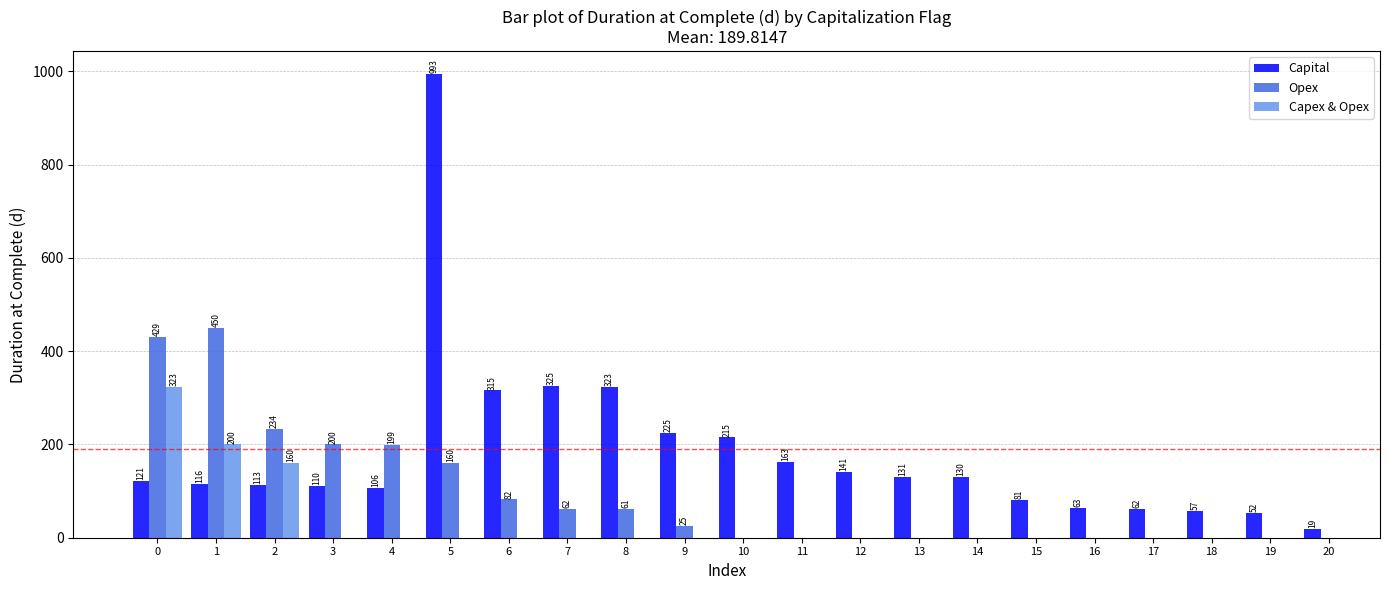

Which series has the largest total across all categories?

Capital